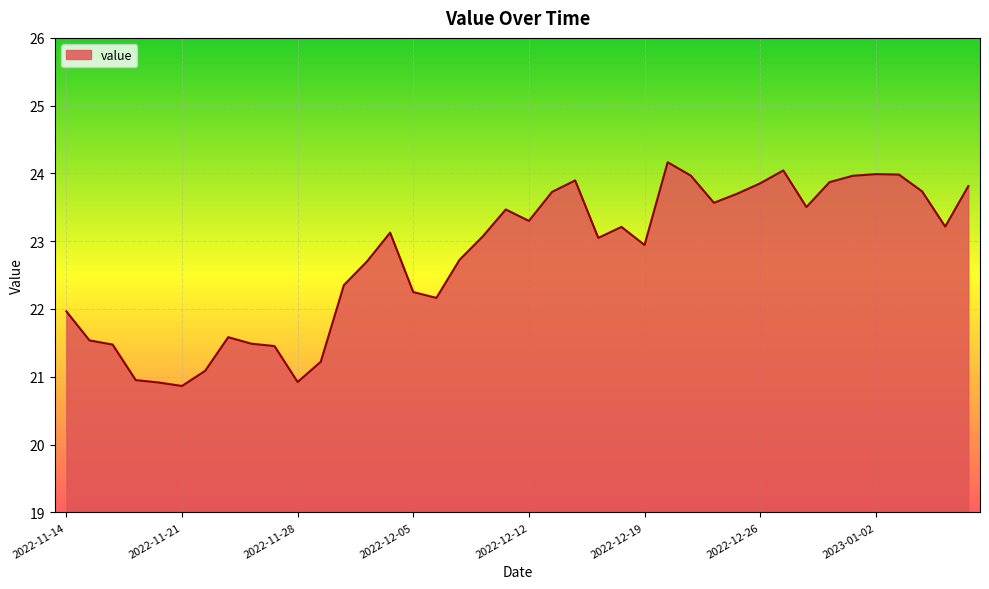

What is the difference between the maximum and minimum values?

3.3